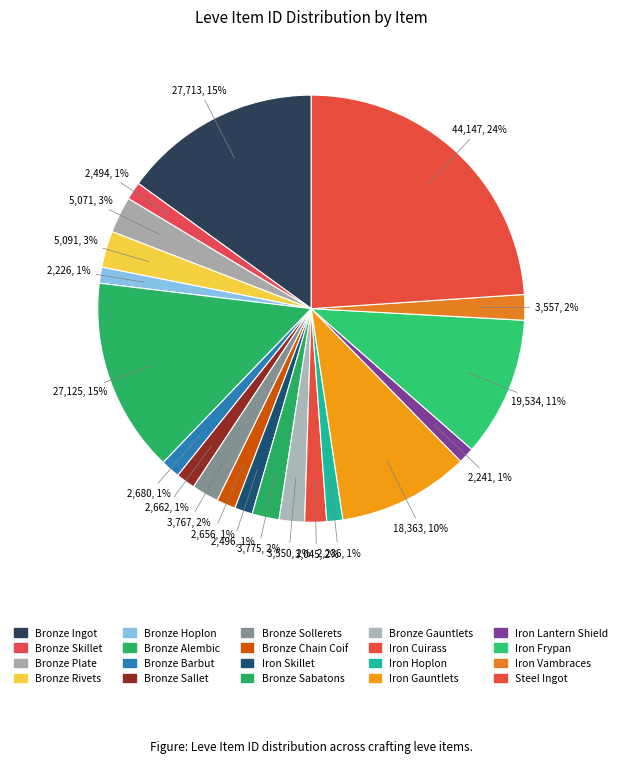

What is the change in value from Bronze Plate to Iron Gauntlets?

+13292